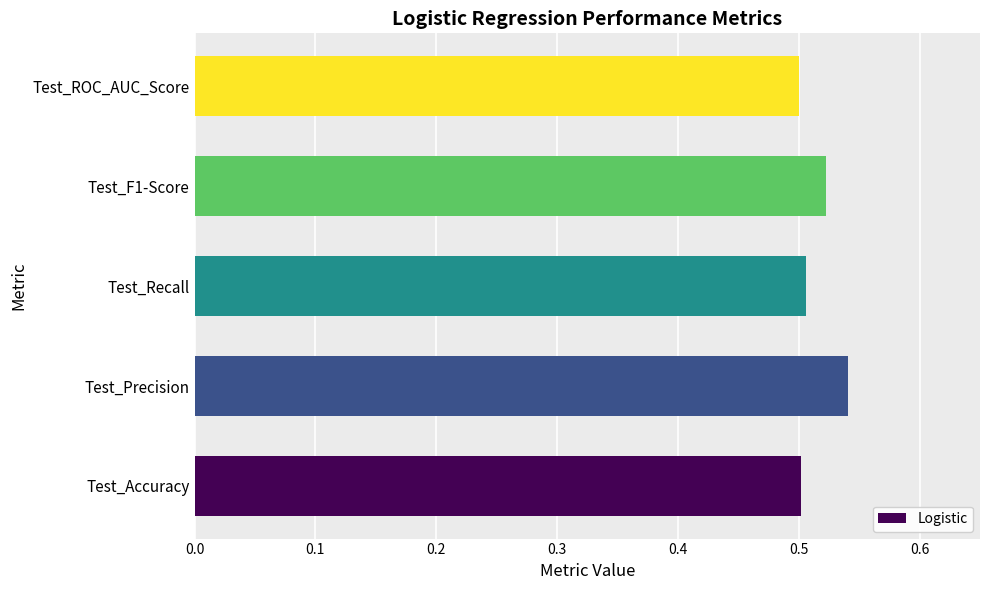

Which category has the highest value across all series?

Test_Precision